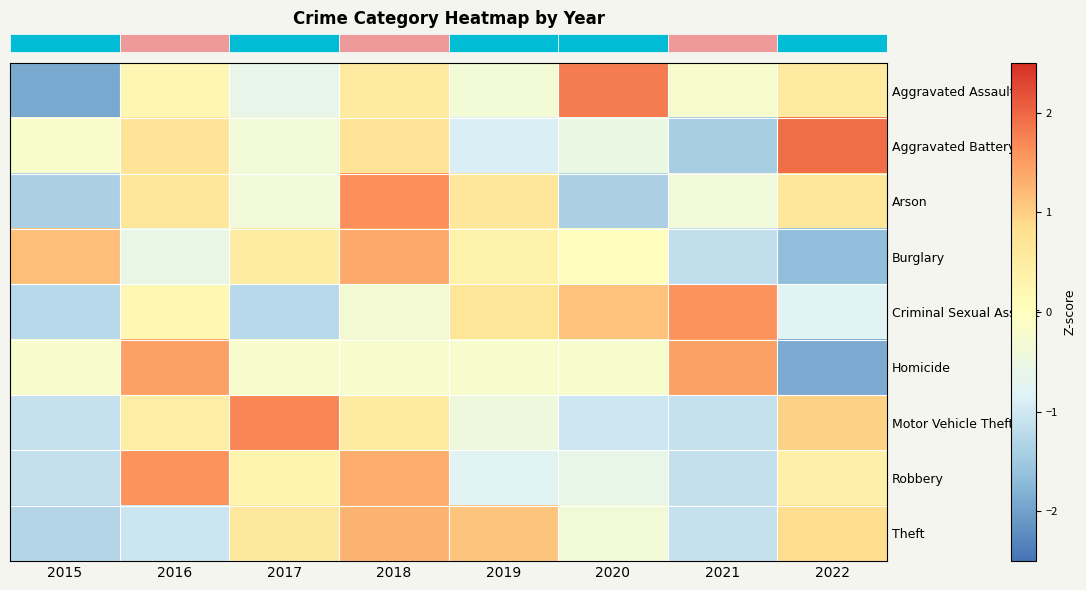

Reading right to left, what are all the values shown in this chart?

row_0: 0.5	-0.2	1.8	-0.3	0.5	-0.6	0.2	-1.9
row_1: 1.9	-1.4	-0.5	-0.9	0.7	-0.4	0.7	-0.2
row_2: 0.6	-0.4	-1.4	0.6	1.6	-0.4	0.6	-1.4
row_3: -1.7	-1.2	0.0	0.3	1.4	0.5	-0.6	1.2
row_4: -0.8	1.6	1.1	0.6	-0.3	-1.2	0.2	-1.2
row_5: -1.9	1.5	-0.2	-0.2	-0.2	-0.2	1.5	-0.2
row_6: 1.0	-1.1	-1.0	-0.4	0.5	1.7	0.5	-1.1
row_7: 0.4	-1.1	-0.6	-0.8	1.3	0.3	1.6	-1.1
row_8: 0.8	-1.1	-0.4	1.1	1.3	0.6	-1.0	-1.3